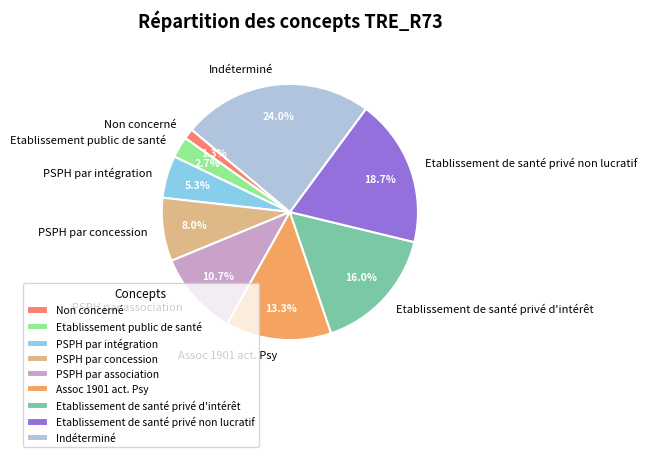

Combined, what portion of the pie is Etablissement de santé privé non lucratif and PSPH par intégration?

24.0%